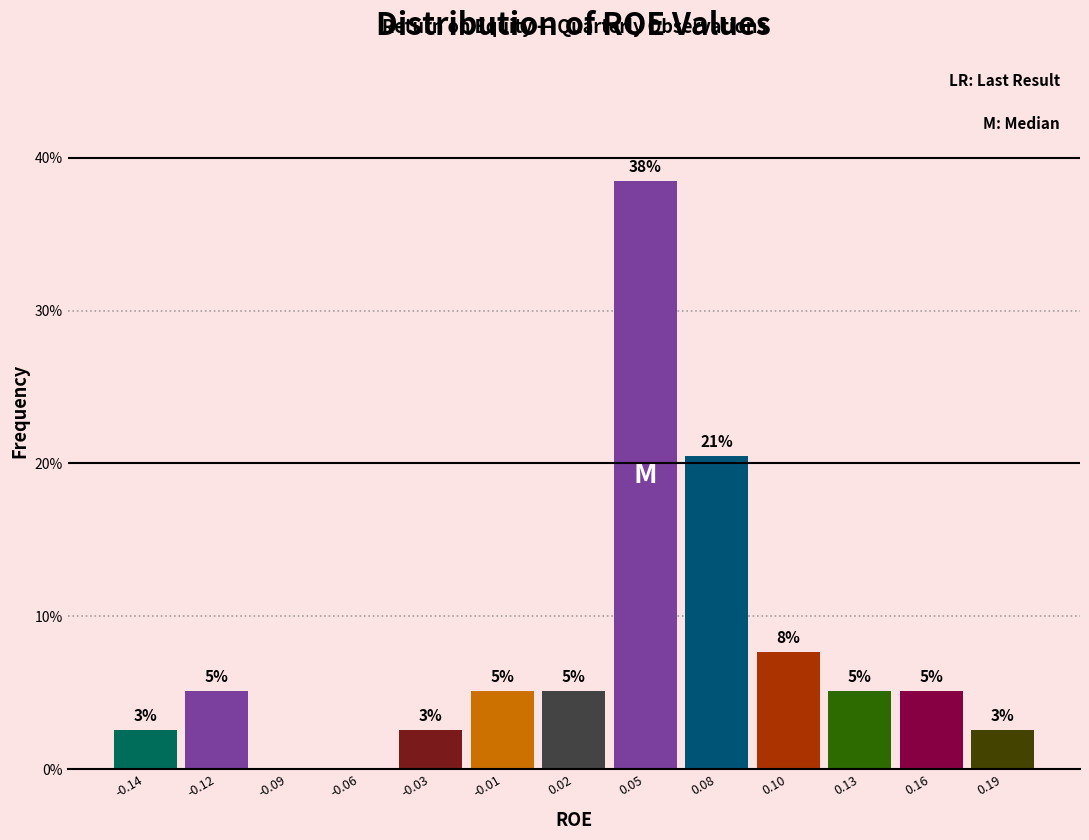

Are the bars horizontal?

No